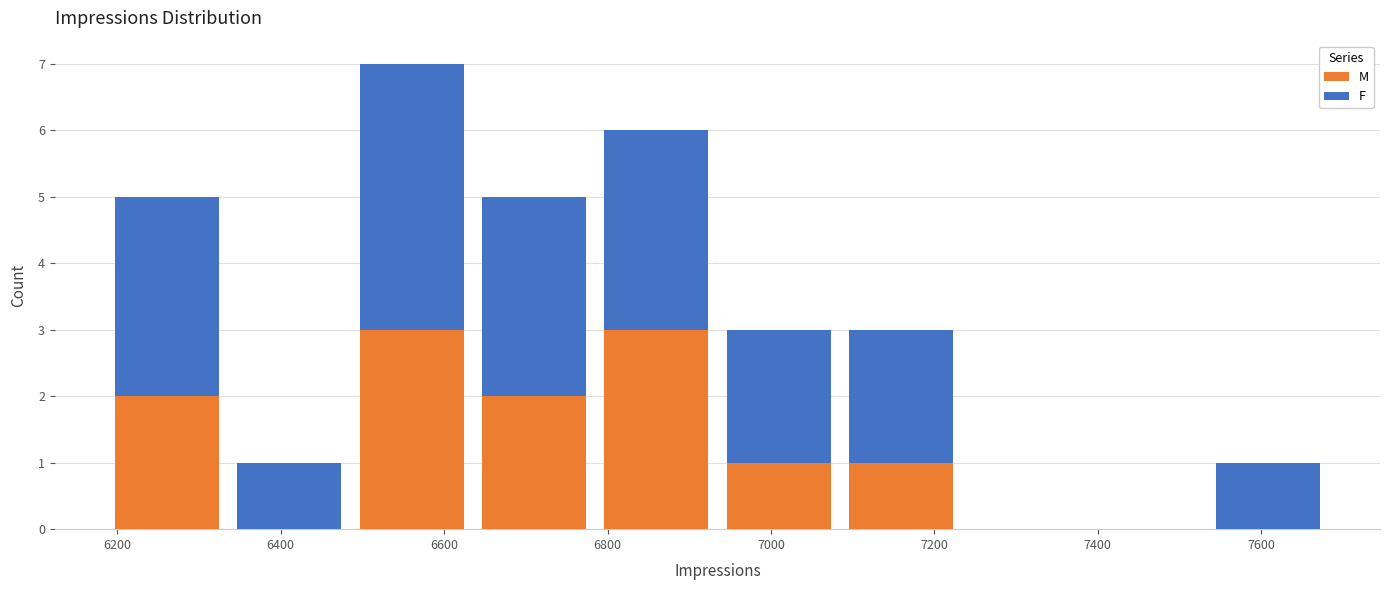

What is the total height of the stacked bar covering 7540 to 7680 on the x-axis? Neither the bar edges nor the heights are printed on the chart, so give them approximately, as read against the axes.

1